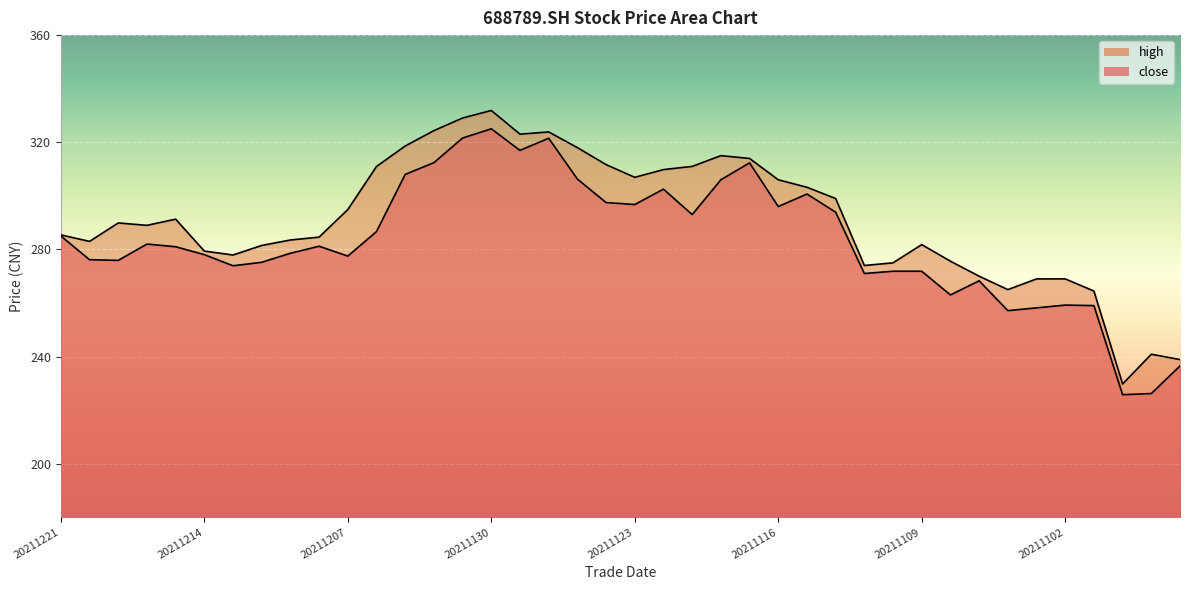

Which series has the largest total across all categories?

high